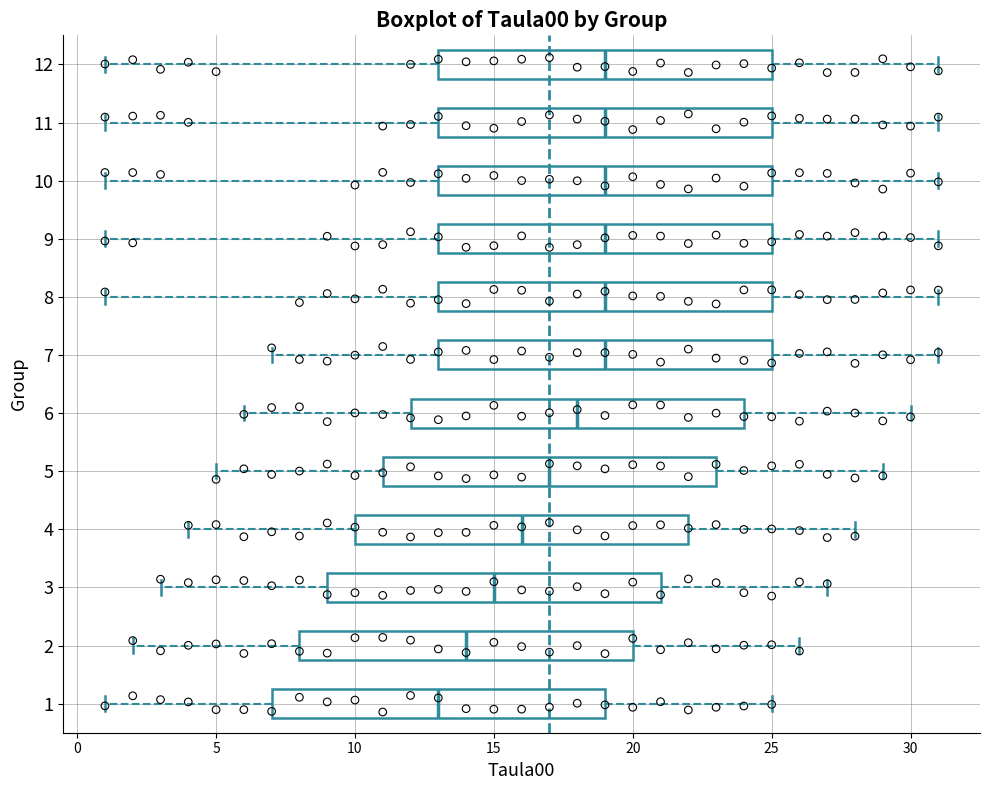

Where does the right whisker of the box at y = 6 end on the x-axis? The values are not printed on the chart, so give them approximately, as read against the axis.

30